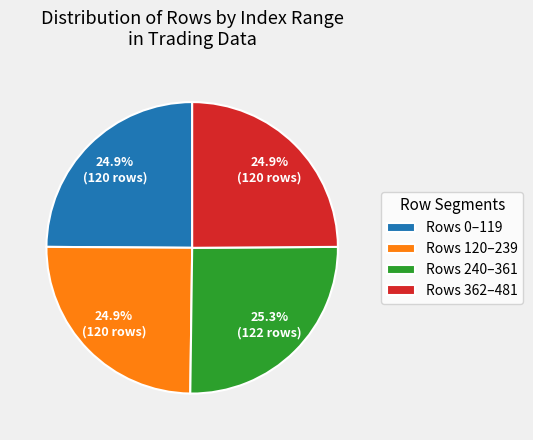

Is there any slice that represents more than half of the pie?

No